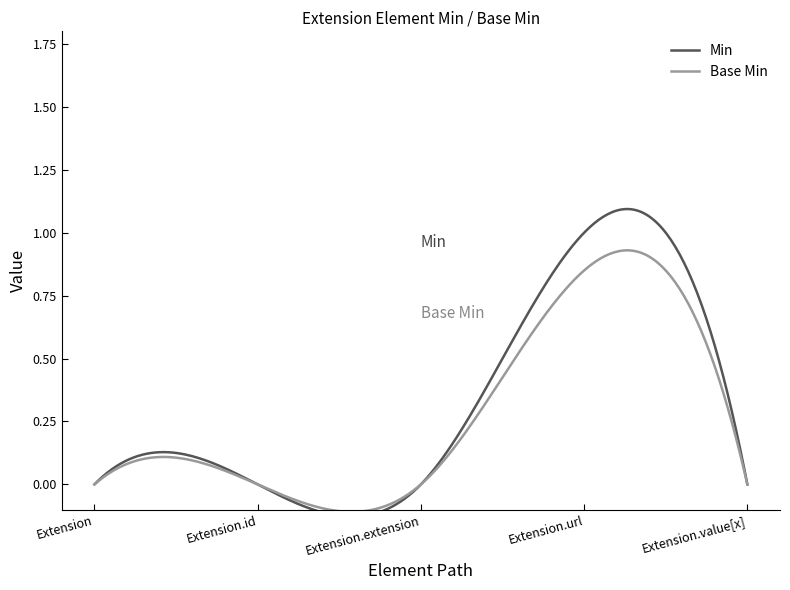

True or false: Min and Base Min intersect in this chart.

False